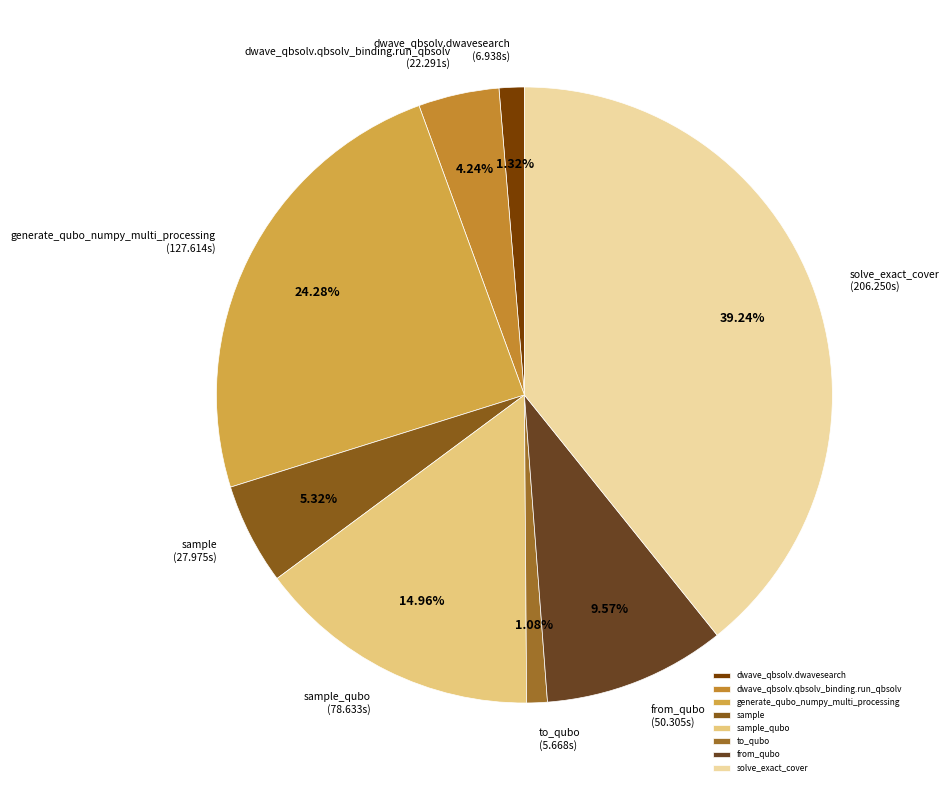

Which slice is the largest?

solve_exact_cover